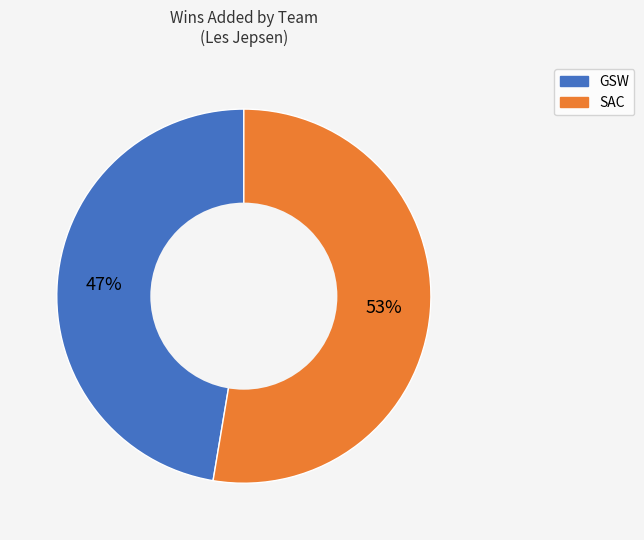

What is the smallest slice in the pie chart?

GSW